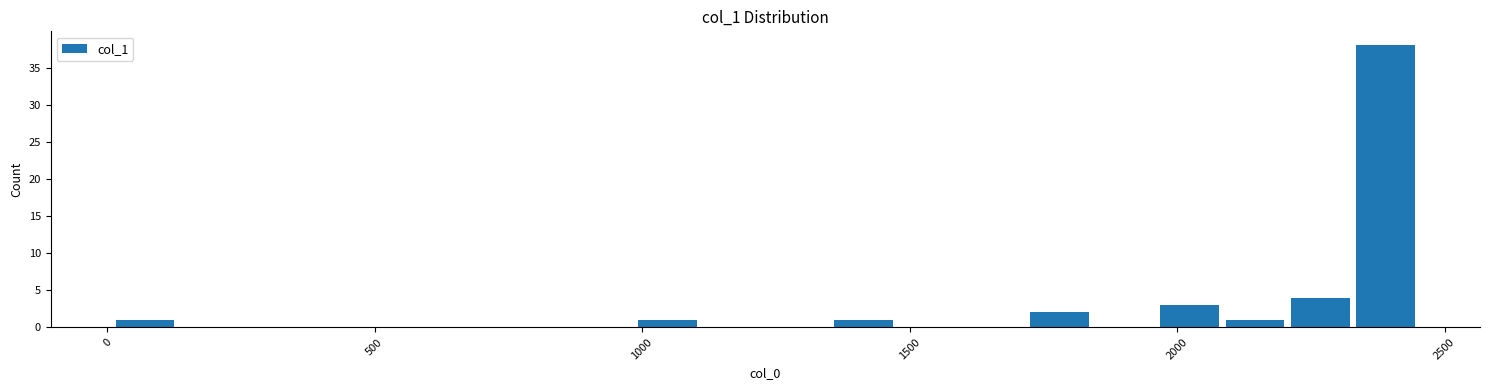

Read against the x-axis, roughly where is the centre of the tallest bar?

2400